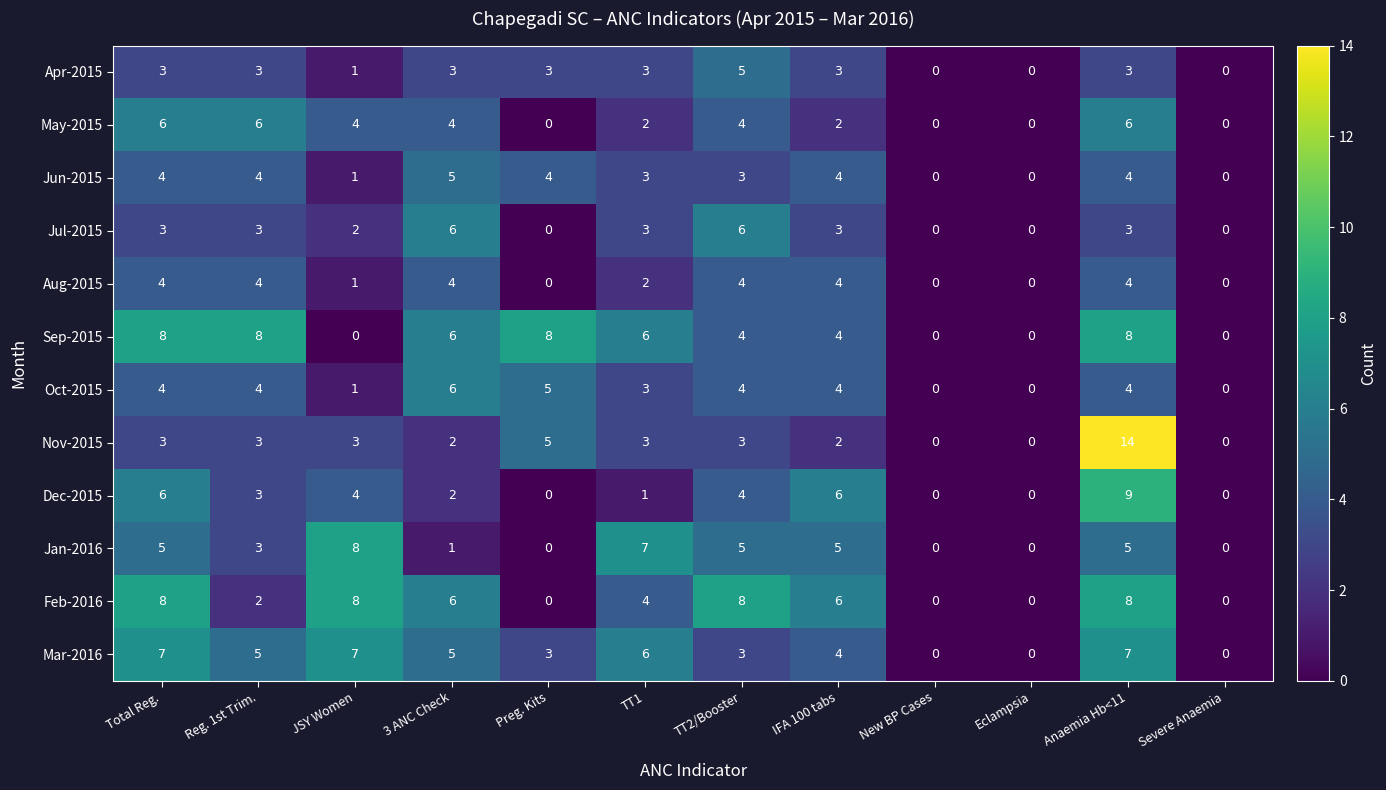

What is the greatest value displayed?

14